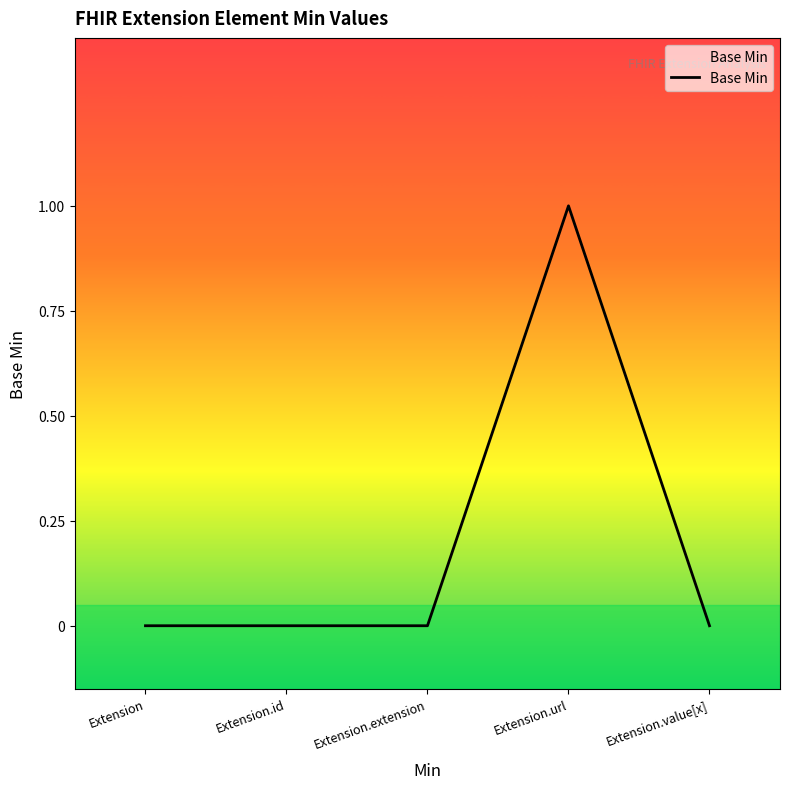

Where is the data nearest to the value 0?

Extension